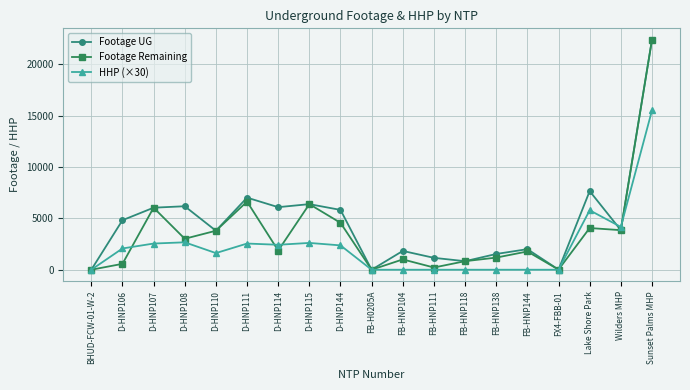

Is it true that HHP (×30) equals 7442 at FX4-FBB-01?

False